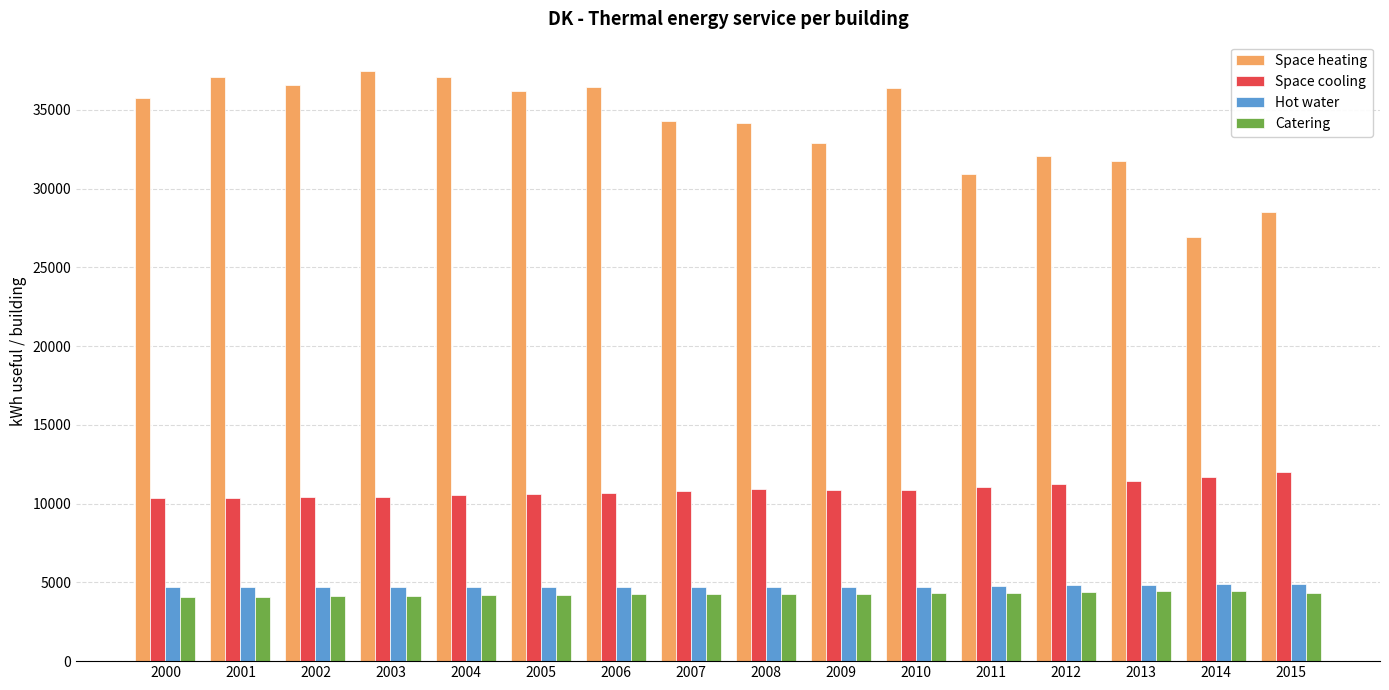

What is the total value across all series at 2005?

55692.5